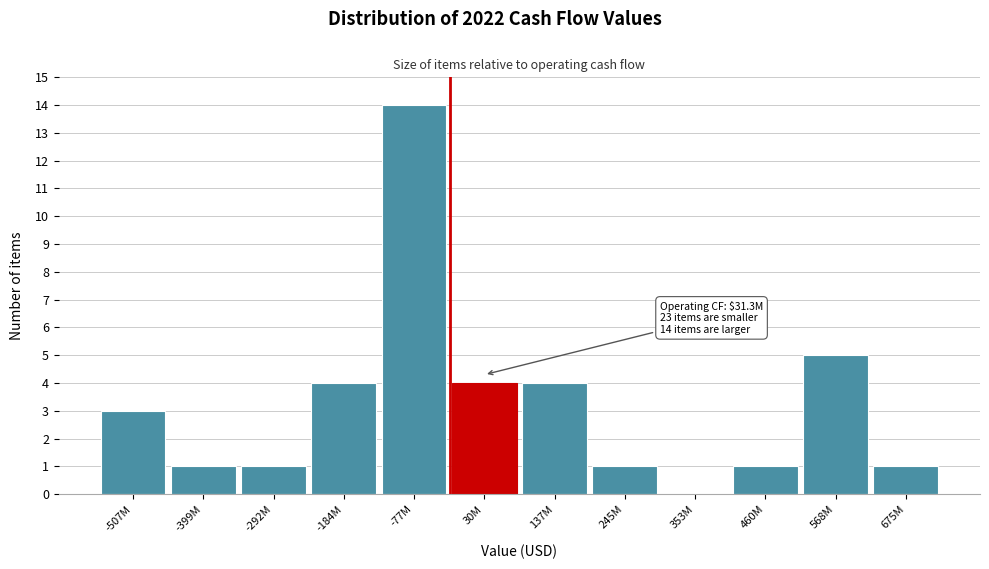

Reading left to right, list all the values displayed in this chart.

-507M=3	-399M=1	-292M=1	-184M=4	-77M=14	30M=4	137M=4	245M=1	353M=0	460M=1	568M=5	675M=1